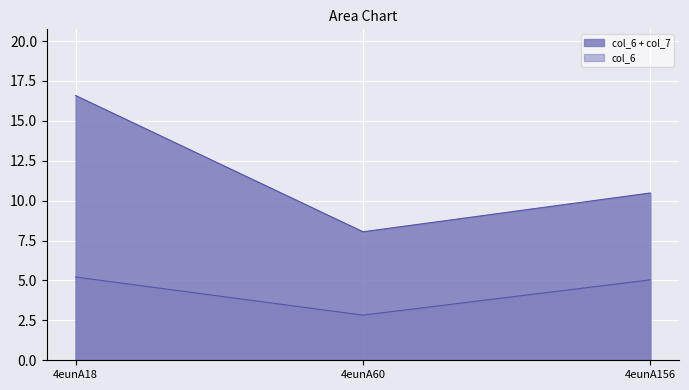

What is the change in value from 4eunA60 to 4eunA156?

+2.2